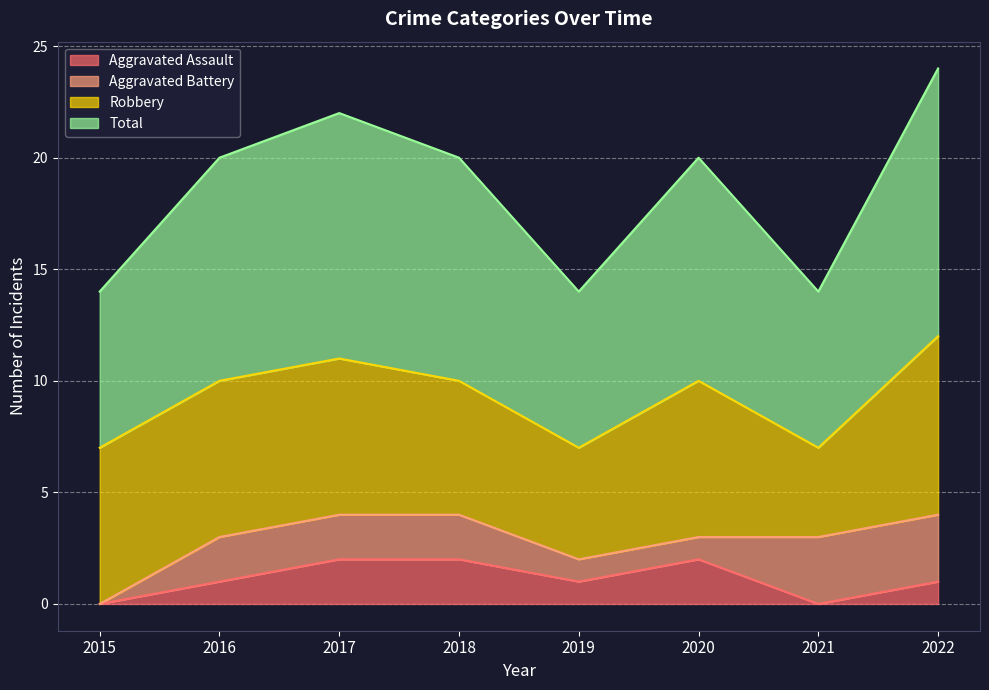

True or false: Aggravated Assault and Total cross at least once.

False